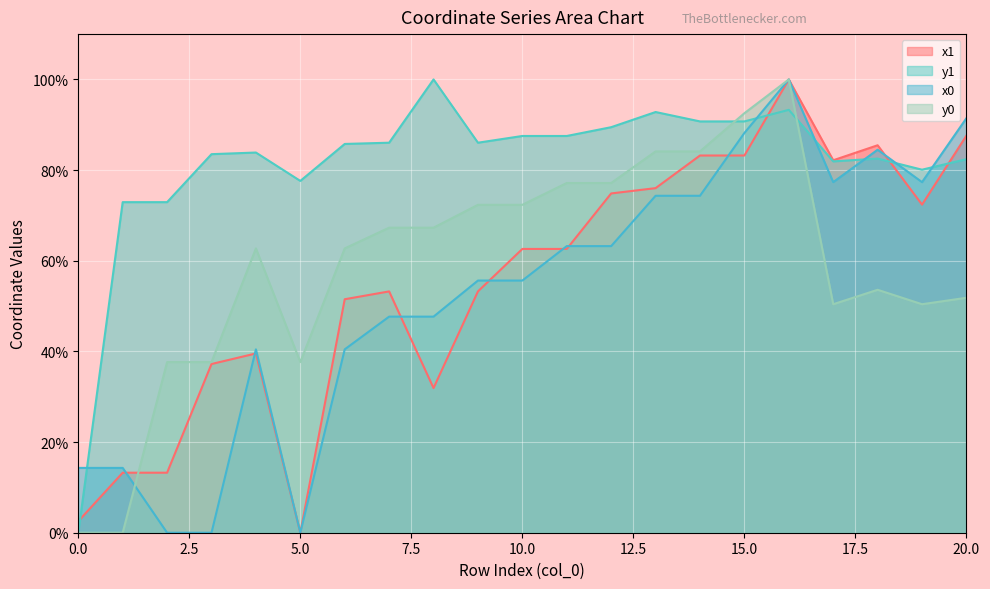

How many intersections are there between x1 and y1?

4